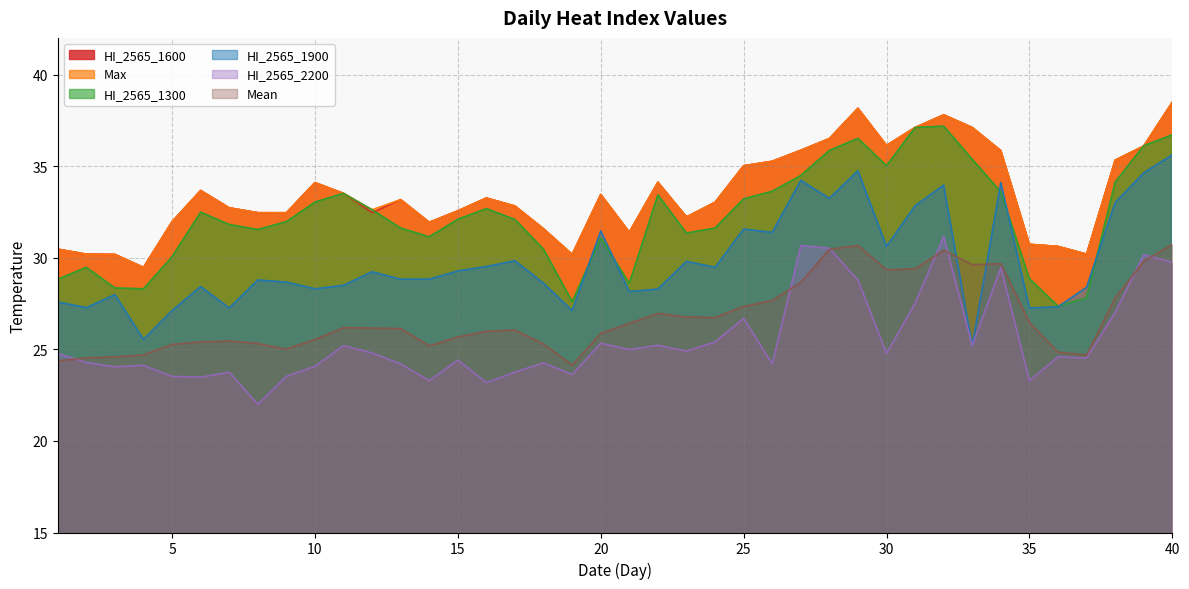

Which category has the lowest value in the Mean series?

19